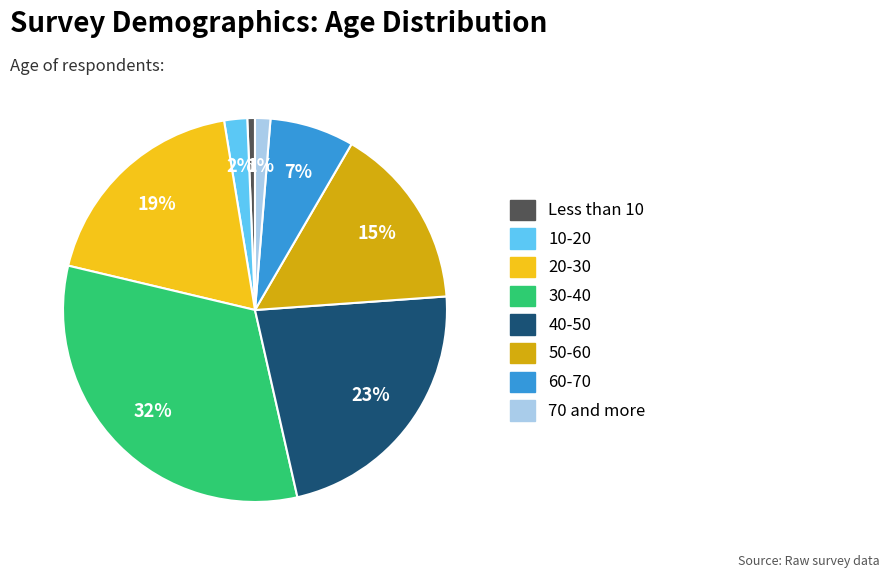

The 50-60 slice represents 15% of the pie. True or false?

True